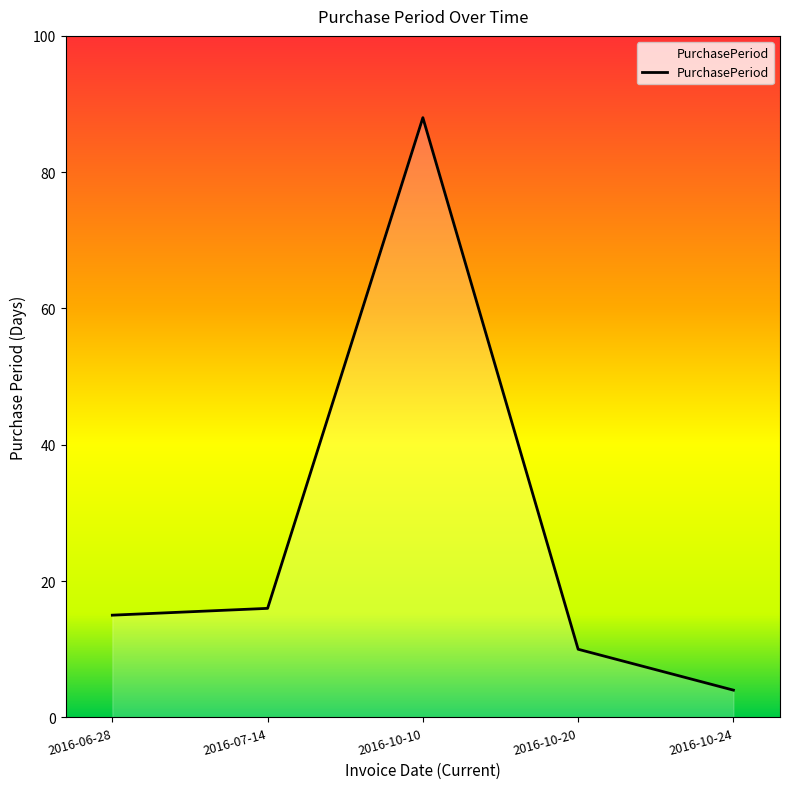

What position from the left is 2016-10-24?

5